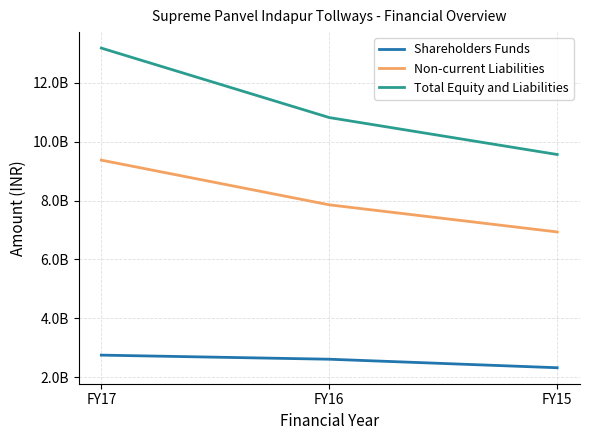

Count the Non-current Liabilities values in the range 6934561000 to 9375203000.

3